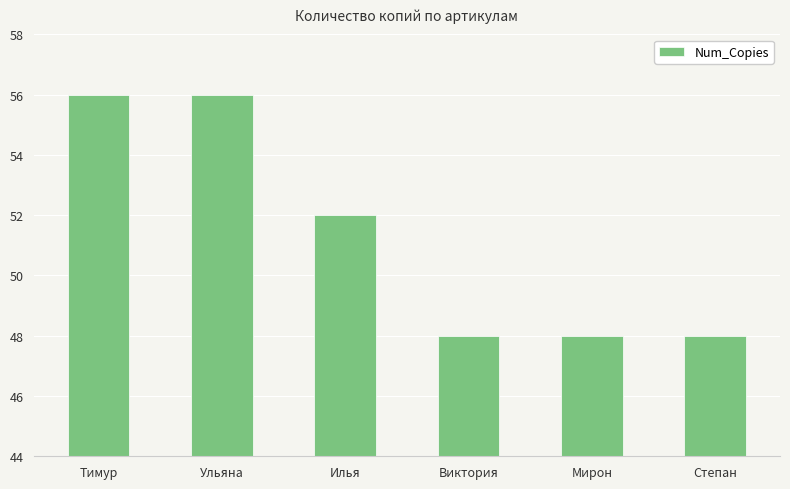

Are the bars grouped side by side (vs. stacked)?

No